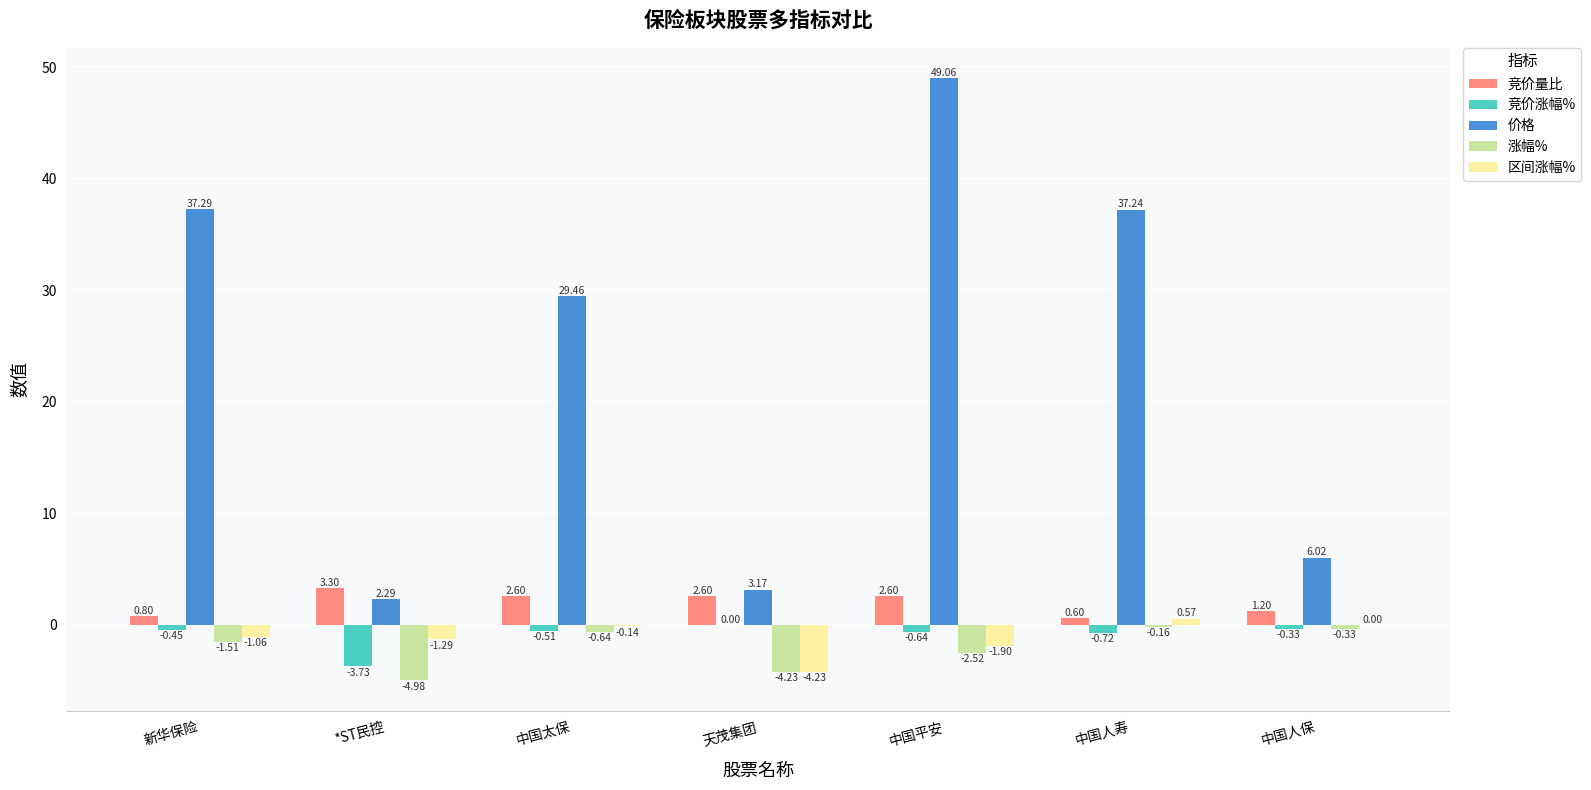

Between 新华保险 and 中国人寿, which series saw the biggest shift?

区间涨幅%